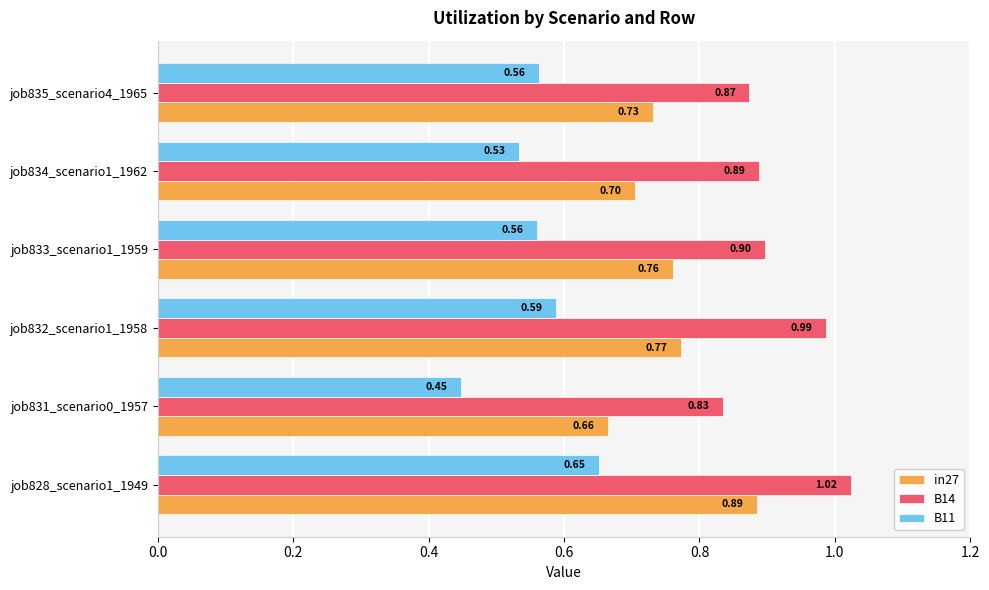

Which series has the largest total across all categories?

B14